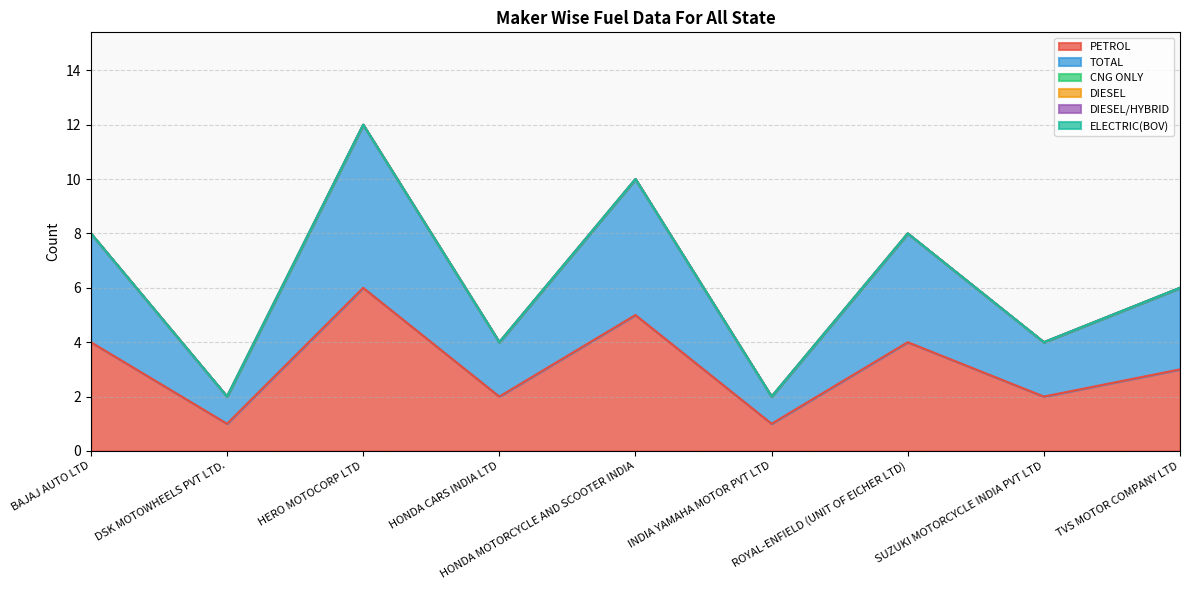

What are all the series names shown in the legend?

PETROL, TOTAL, CNG ONLY, DIESEL, DIESEL/HYBRID, ELECTRIC(BOV)